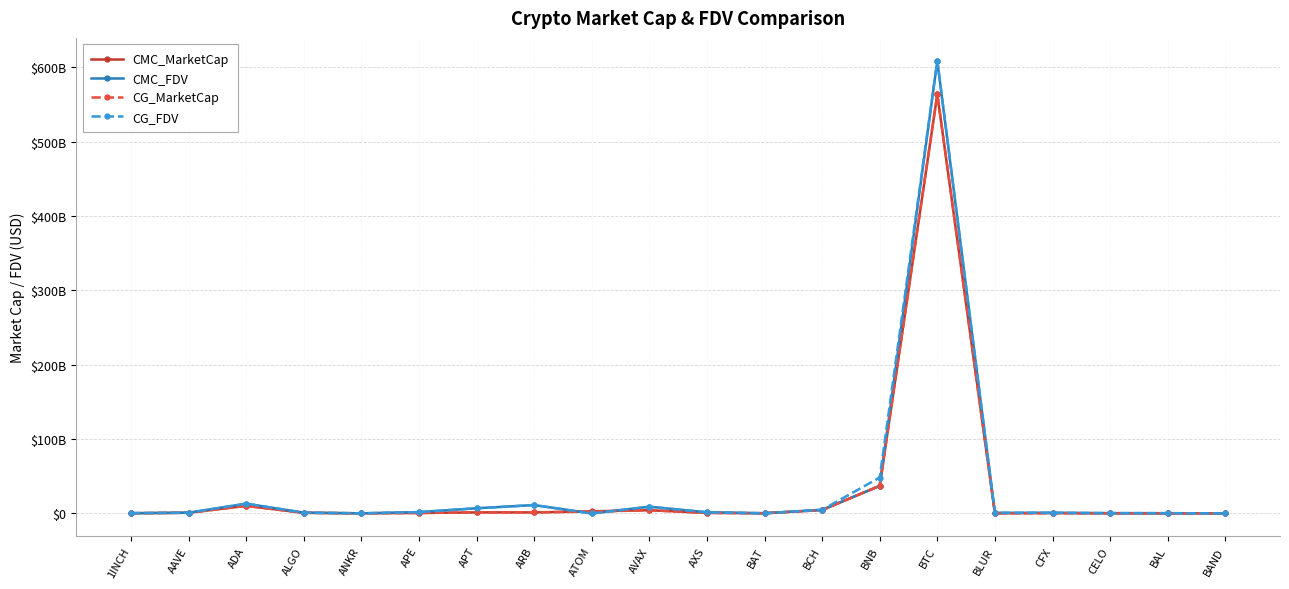

At which label does CMC_FDV first exceed 1100297393?

ADA